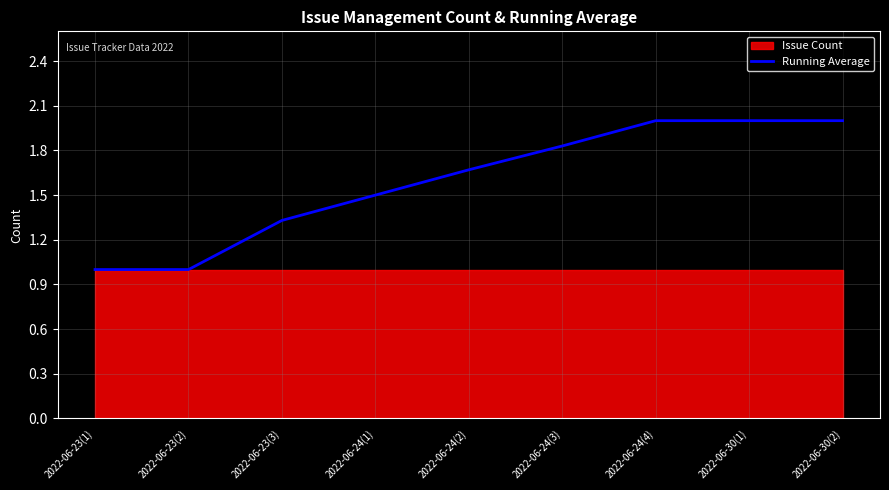

List the labels in order of value, largest first.

2022-06-24(4), 2022-06-30(1), 2022-06-30(2), 2022-06-24(3), 2022-06-24(2), 2022-06-24(1), 2022-06-23(3), 2022-06-23(1), 2022-06-23(2)